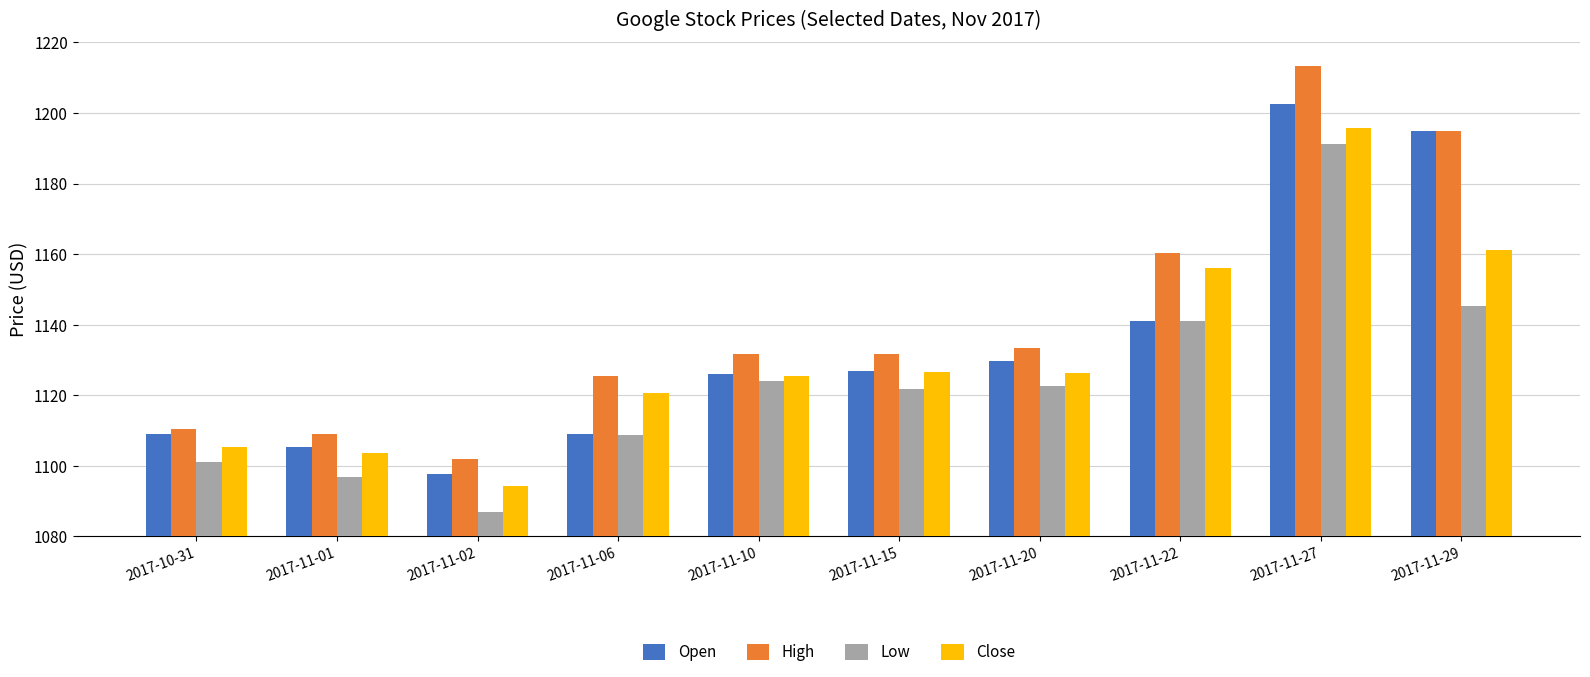

How many bars are there in total?

40